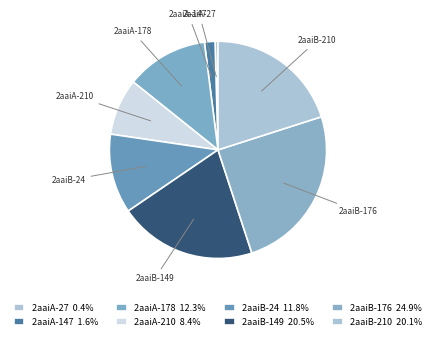

Which category has the biggest portion of the pie?

2aaiB-176